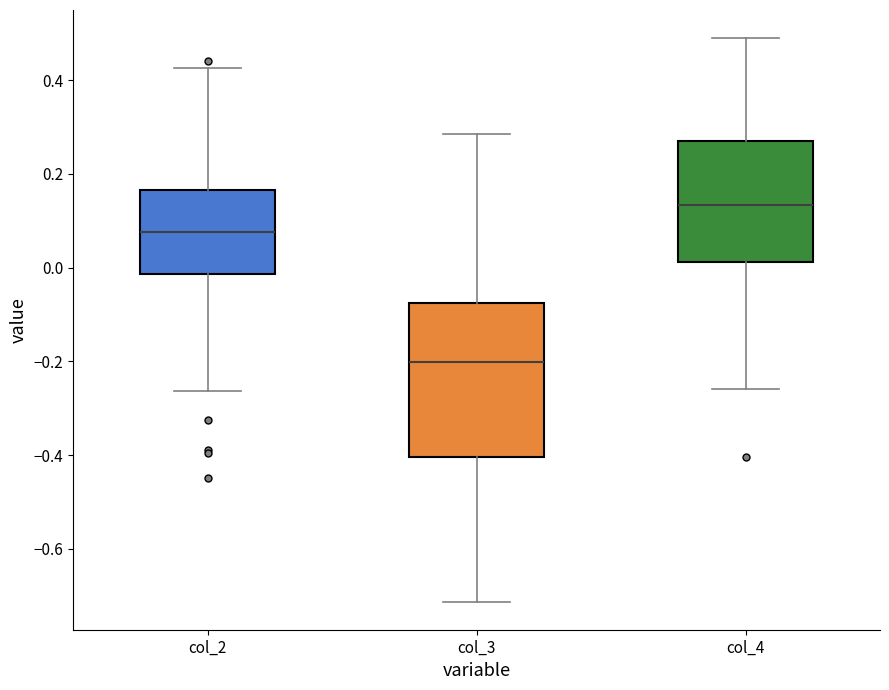

Which box's median line is the lowest?

col_3